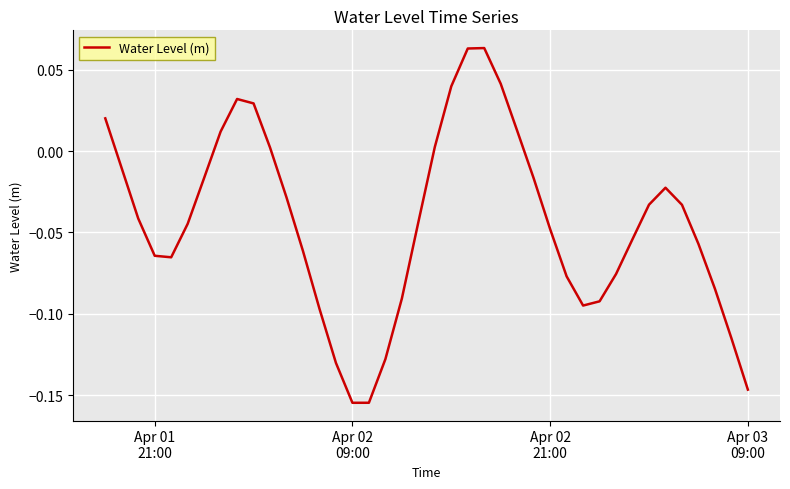

What is the difference between the maximum and minimum values?

0.2